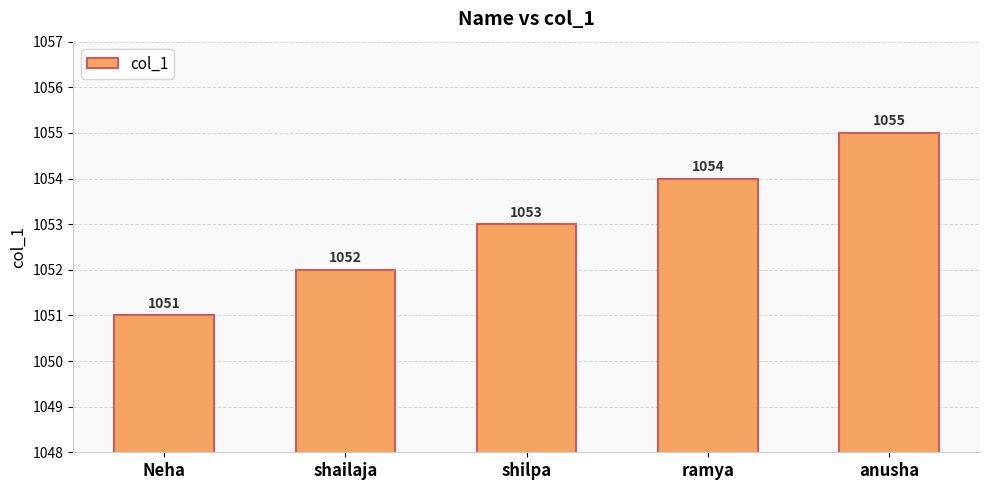

How many data points does each series have?

5